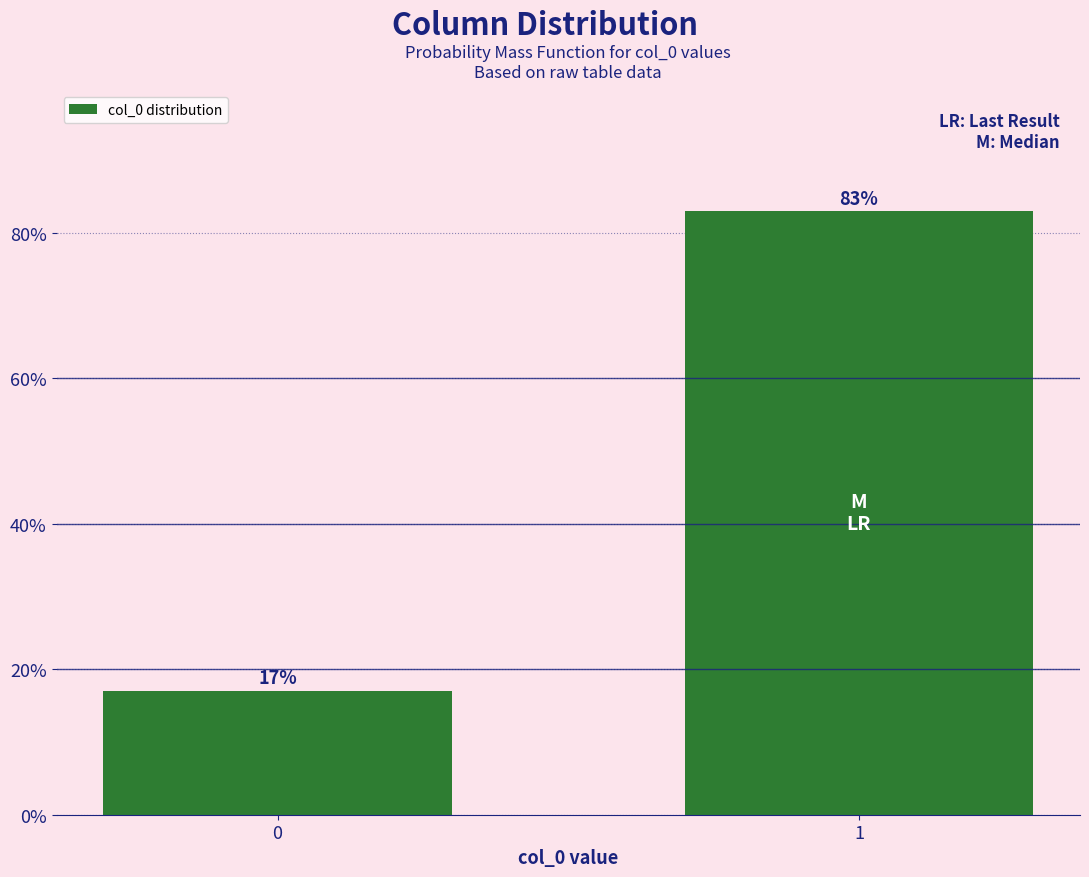

Reading right to left, transcribe all the data shown in this chart.

83.0	17.0